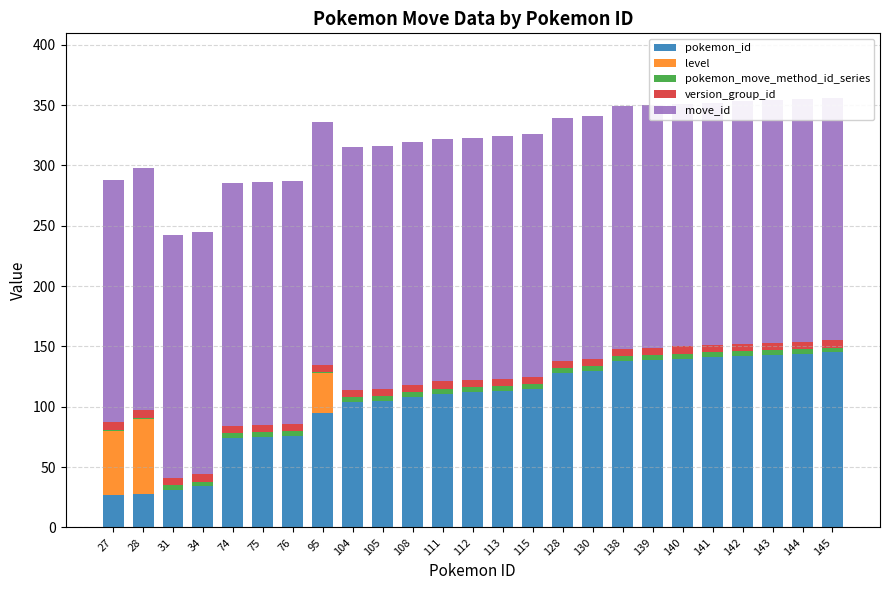

Where is move_id nearest to the value 201?

27